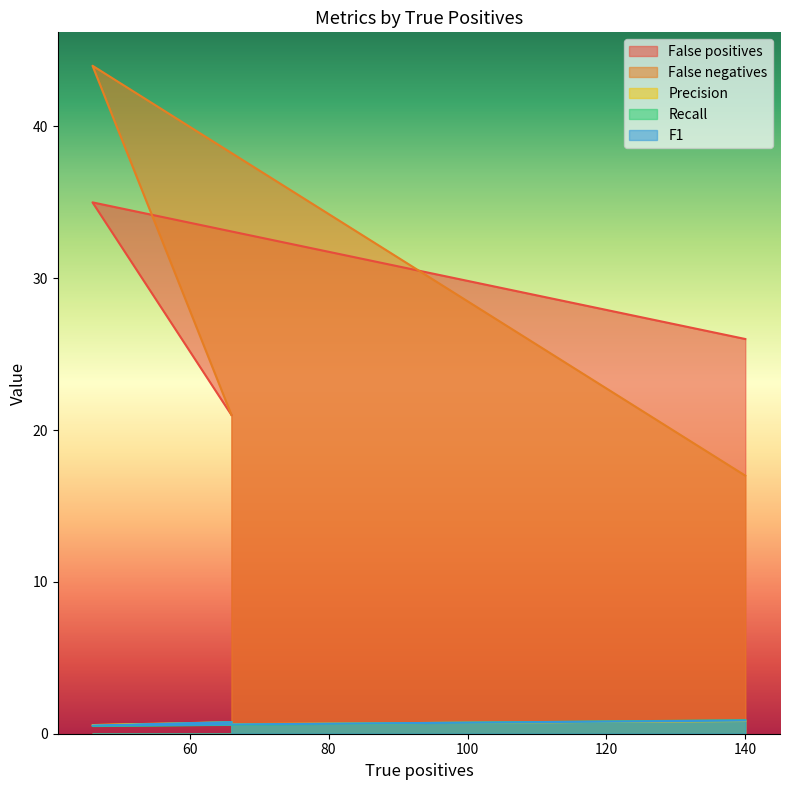

At how many categories does at least one series exceed 24?

2